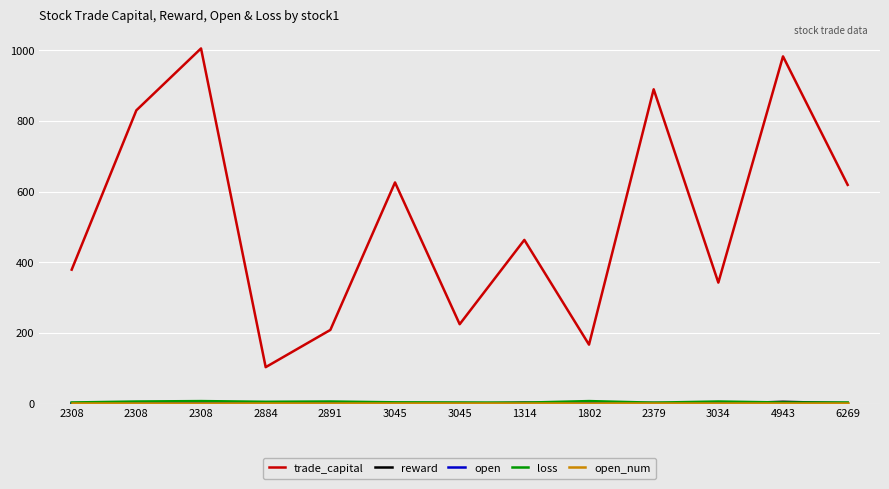

Does the chart display data point markers on the line(s)?

No